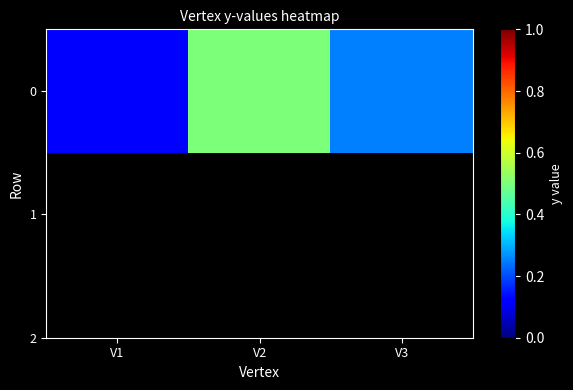

Rank the categories by value from highest to lowest.

V2, V3, V1